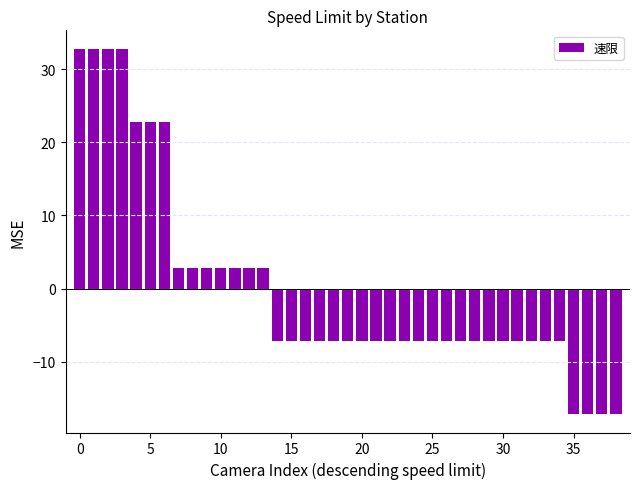

What is the minimum value shown in the chart?

-17.2